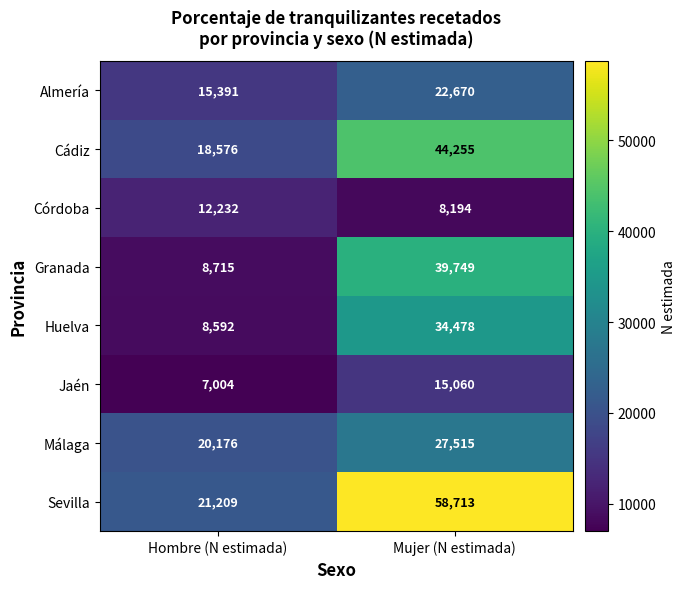

What is the sum of all Córdoba values?

20426